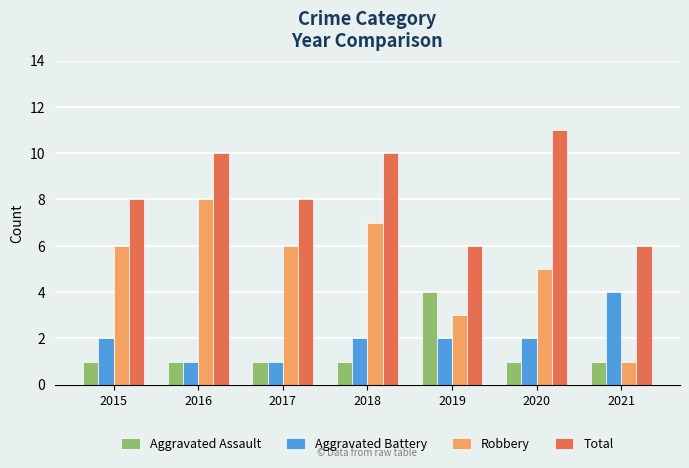

Rank the series at 2019 from highest to lowest value.

Total, Aggravated Assault, Robbery, Aggravated Battery